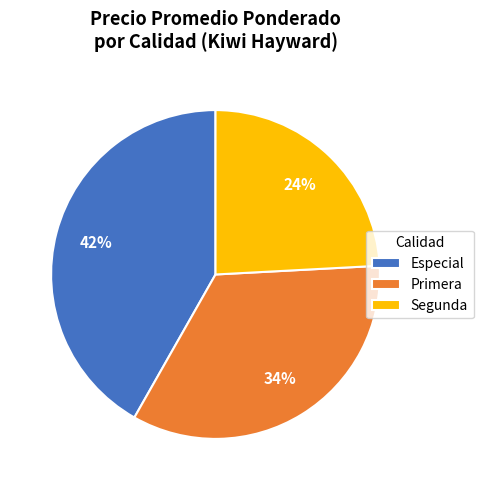

Does any single category account for the majority?

No